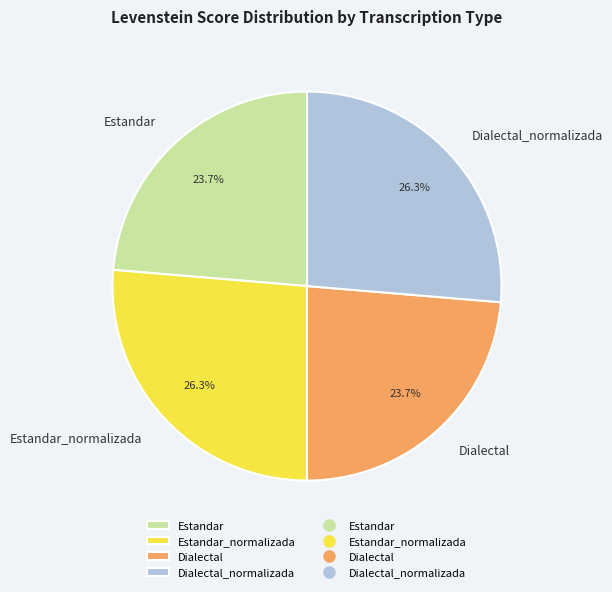

To the nearest percent, what percentage of the pie is Estandar_normalizada?

26%